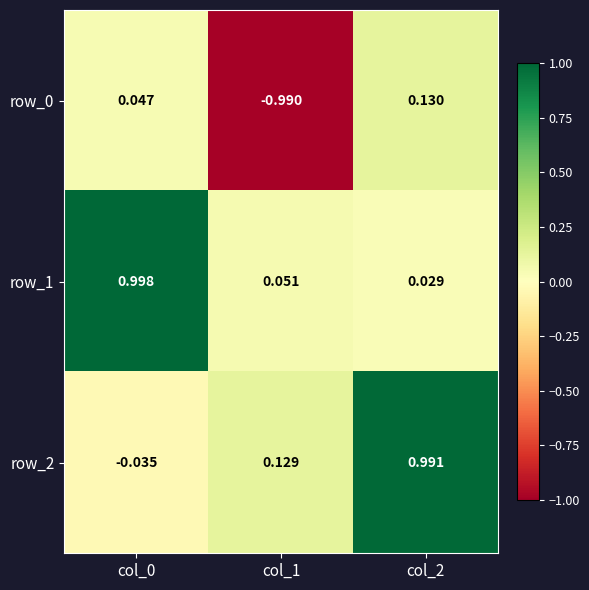

Is the value of row_2 at col_1 greater than the value of row_1 at col_2?

Yes